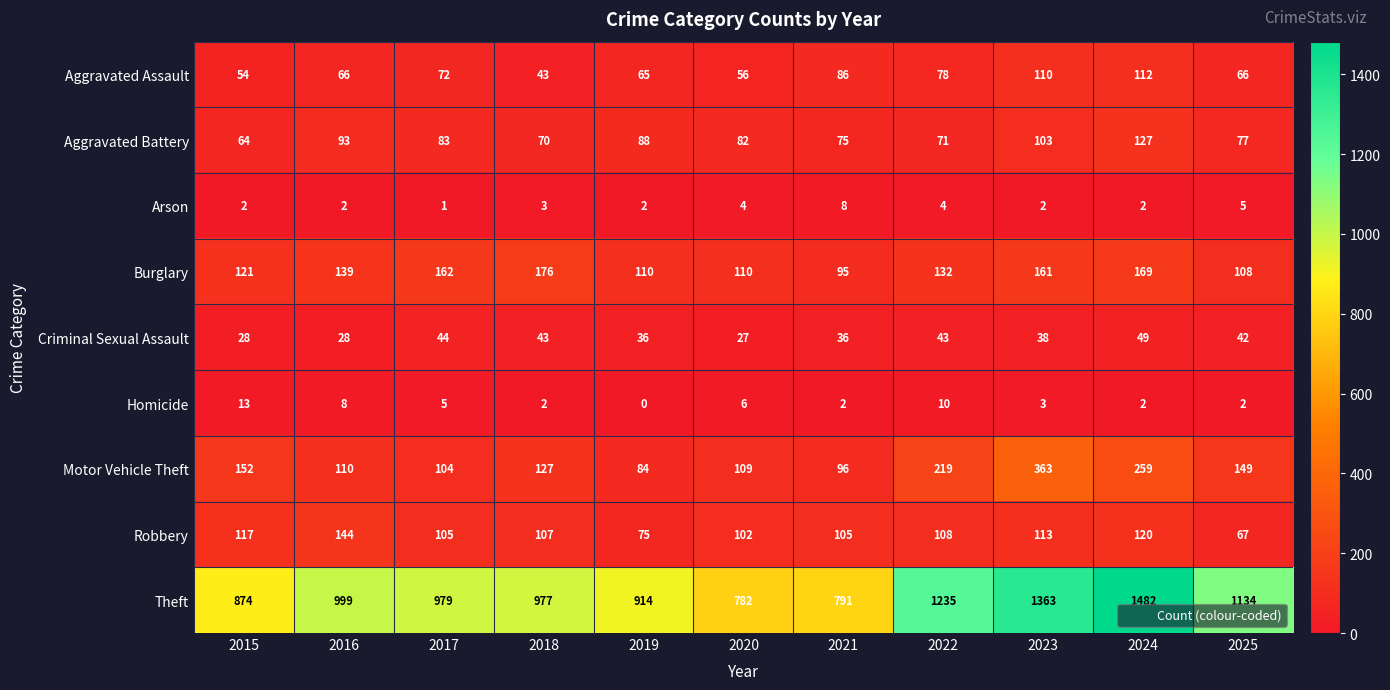

Which series has the largest total across all categories?

Theft